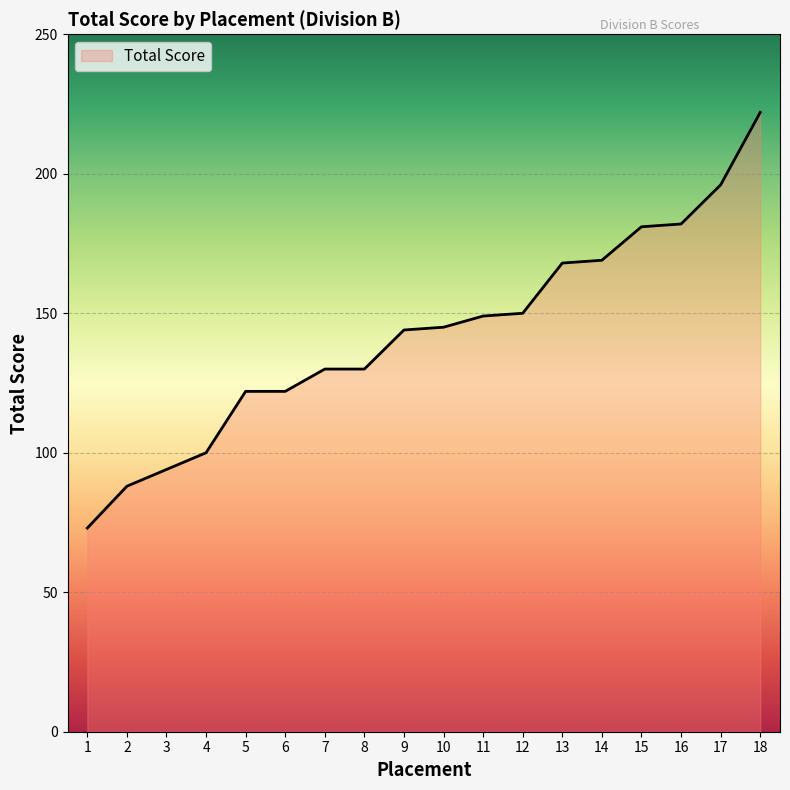

How many lines are shown in the chart?

1